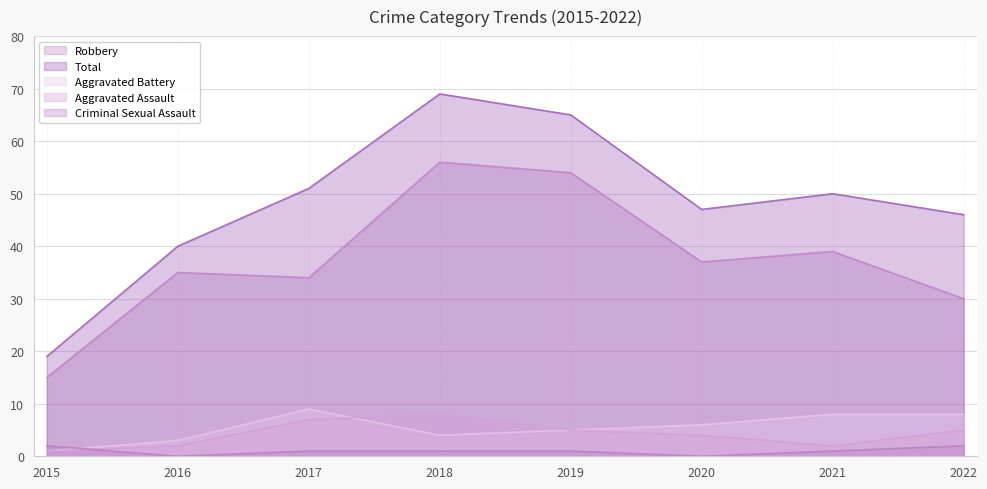

Rank the categories by Total value from highest to lowest.

2018, 2019, 2017, 2021, 2020, 2022, 2016, 2015